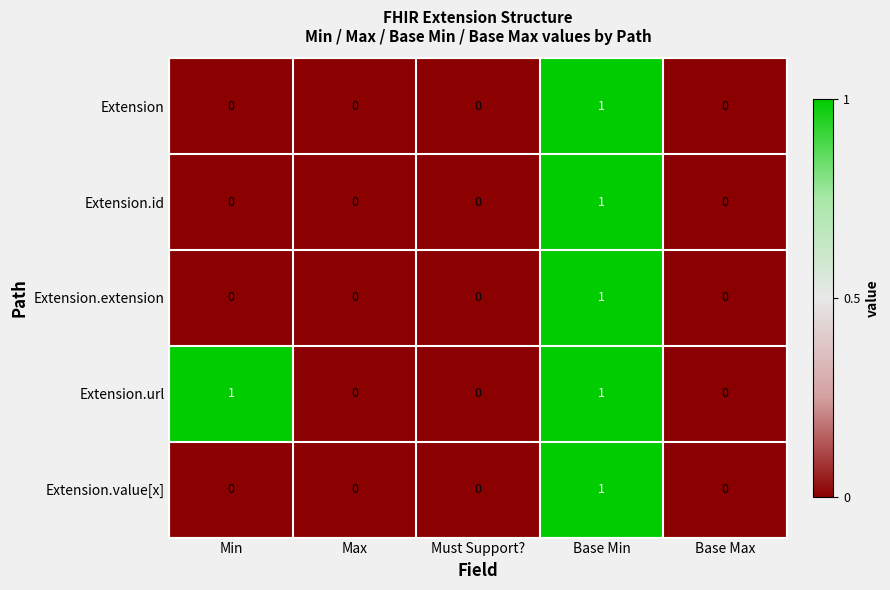

Reading left to right, extract all data points from this chart.

Extension: Min=0	Max=0	Must Support?=0	Base Min=1	Base Max=0
Extension.id: Min=0	Max=0	Must Support?=0	Base Min=1	Base Max=0
Extension.extension: Min=0	Max=0	Must Support?=0	Base Min=1	Base Max=0
Extension.url: Min=1	Max=0	Must Support?=0	Base Min=1	Base Max=0
Extension.value[x]: Min=0	Max=0	Must Support?=0	Base Min=1	Base Max=0